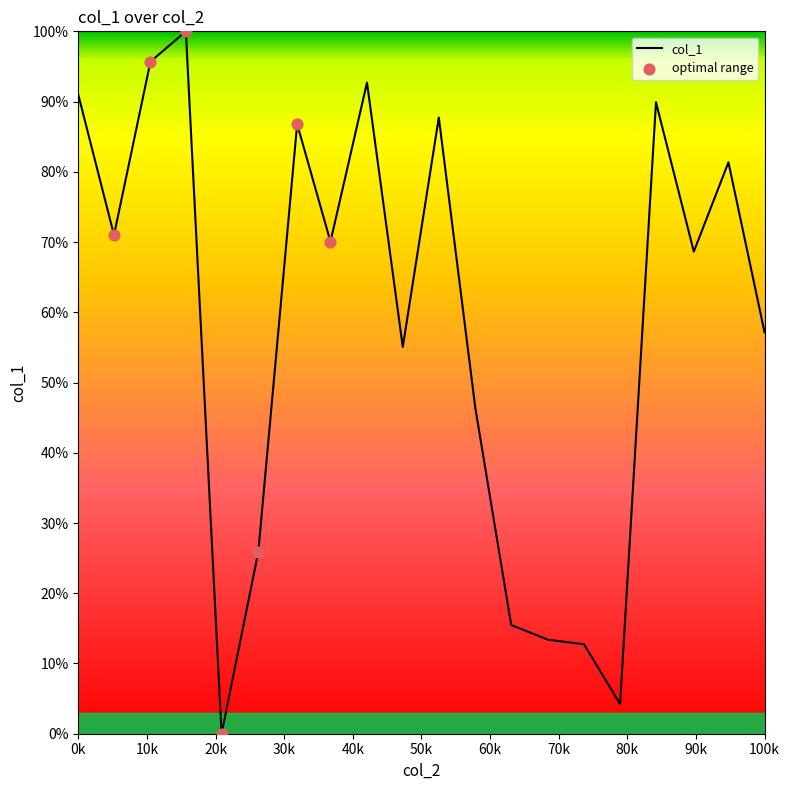

What is the difference between the maximum and minimum values?

100.0